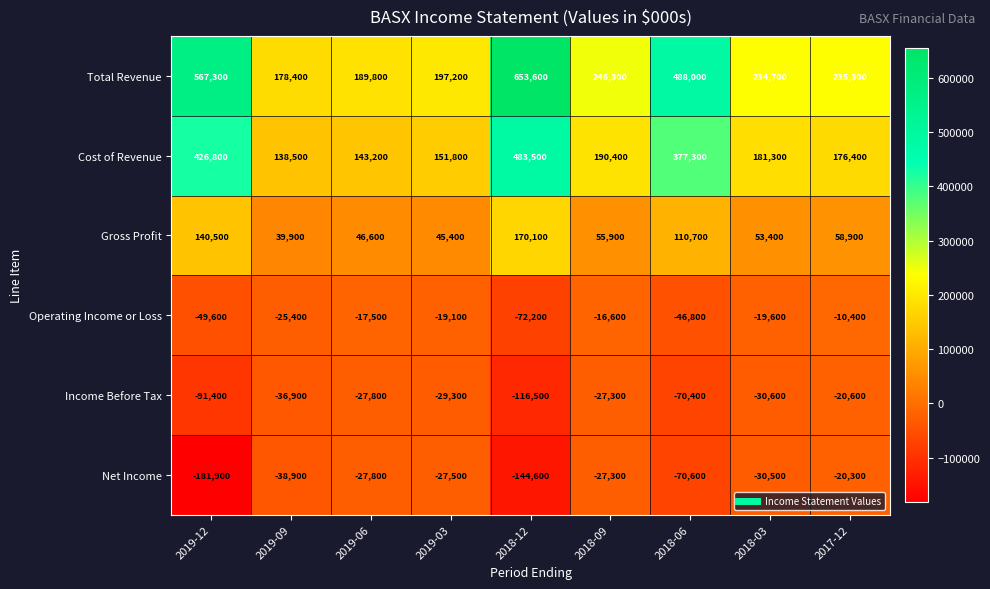

What is the sum of all Gross Profit values?

721400